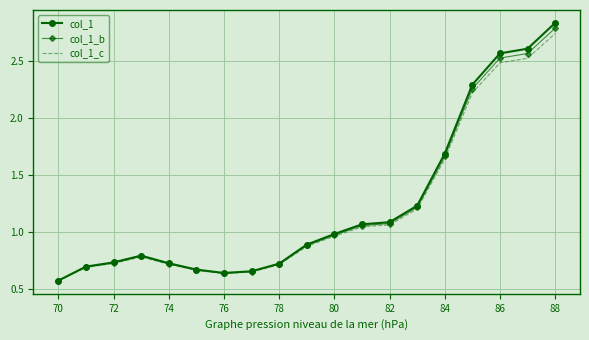

Which series has the largest range (max minus min)?

col_1